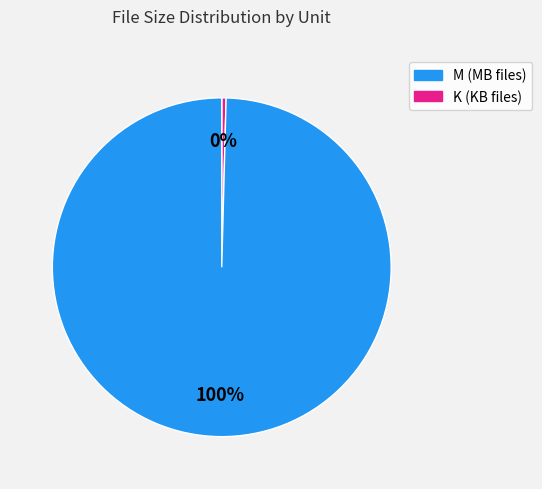

Is there any slice that represents more than half of the pie?

Yes